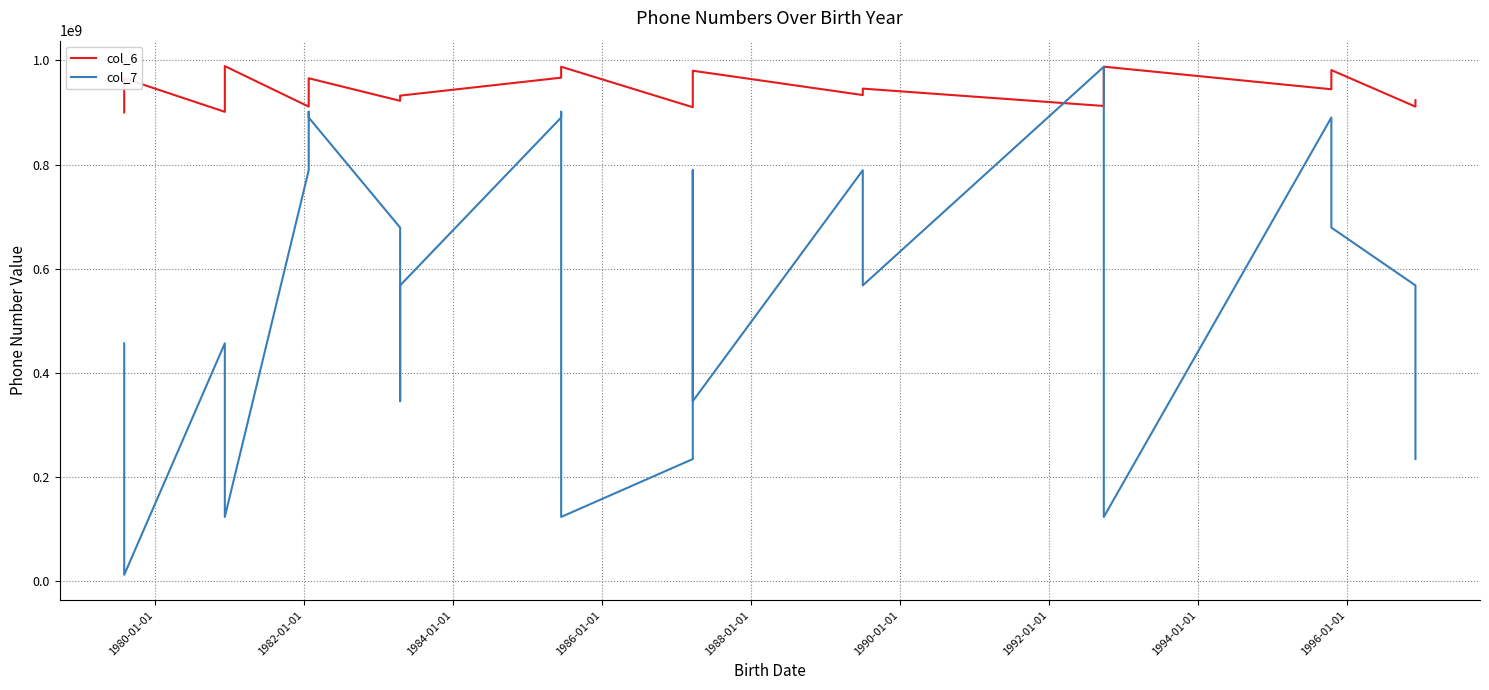

What is the spread (max minus min) of values at 1986-01-01?

674320998